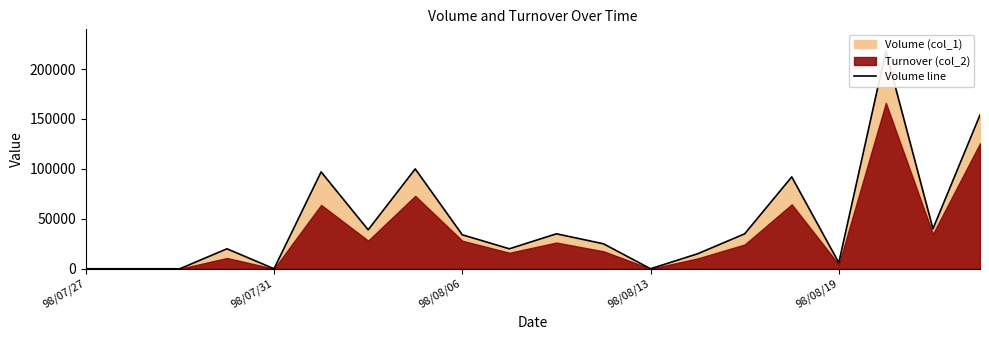

Which has a higher value, 6 or 19?

19